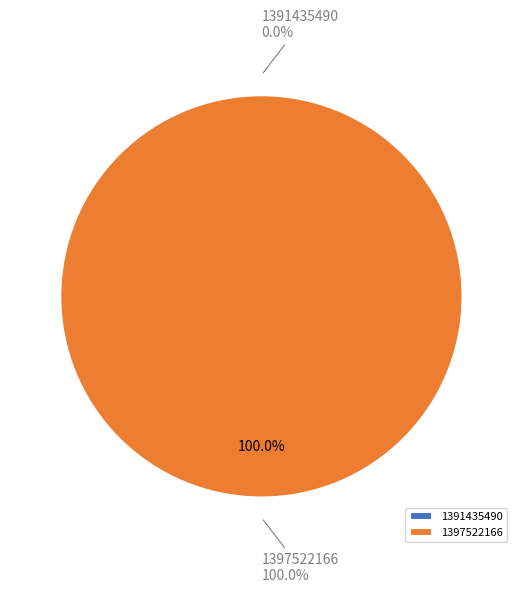

The 1391435490 slice represents 0% of the pie. True or false?

True